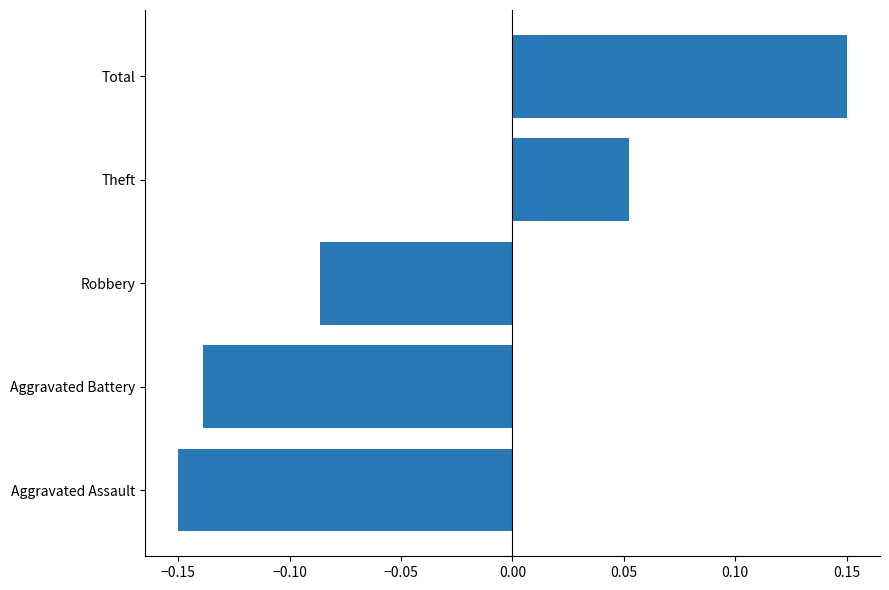

What is the difference between the second highest and second lowest values?

0.2